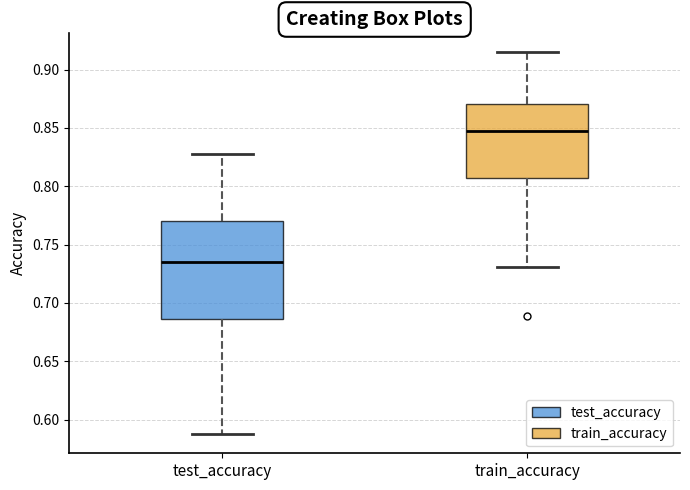

Comparing the boxes themselves (not the whiskers), which one is the tallest?

test_accuracy